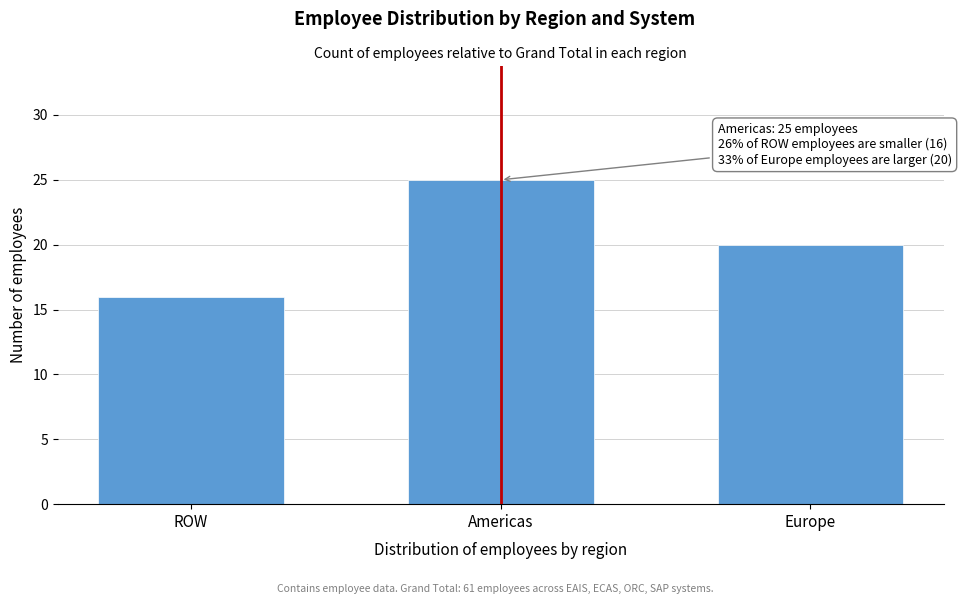

Reading left to right, what are all the values shown in this chart?

16	25	20